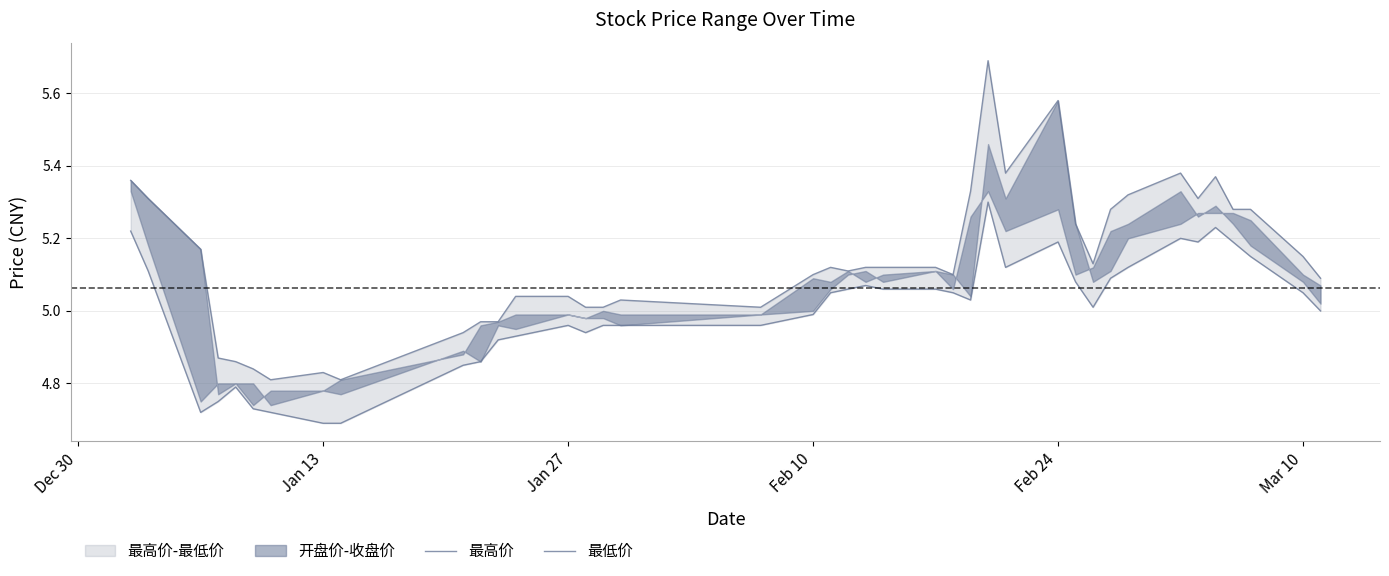

At which label does 最高价 first exceed 5?

Dec 30